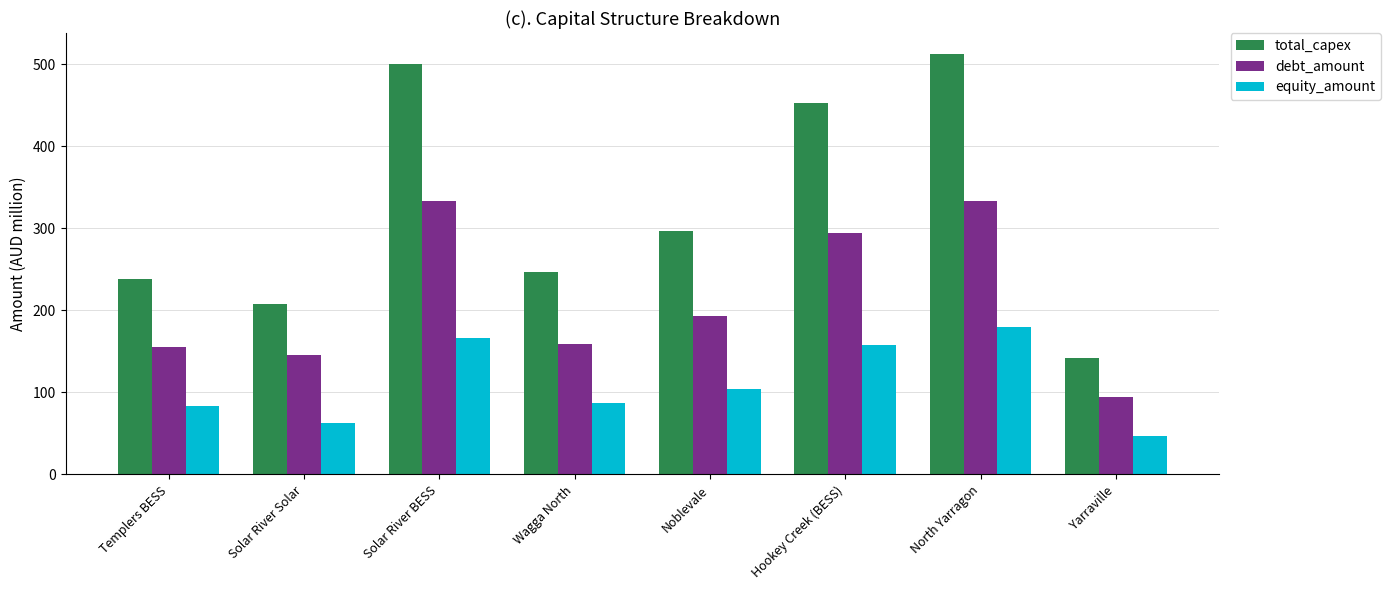

Which series has the widest spread of values?

total_capex